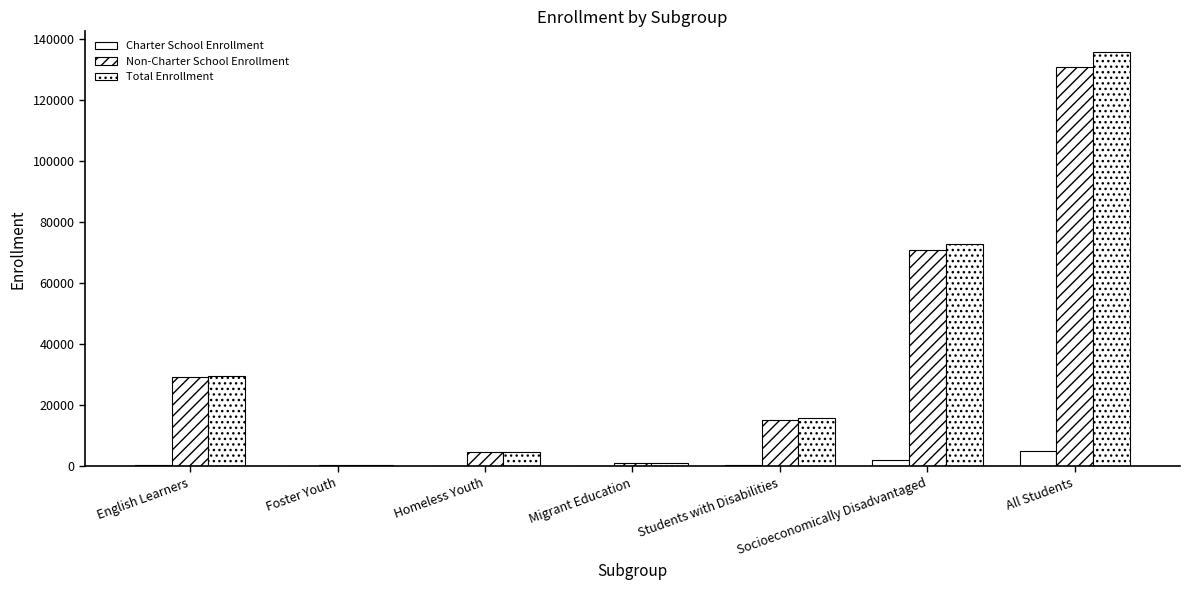

The value of Charter School Enrollment at All Students is 4890. True or false?

True